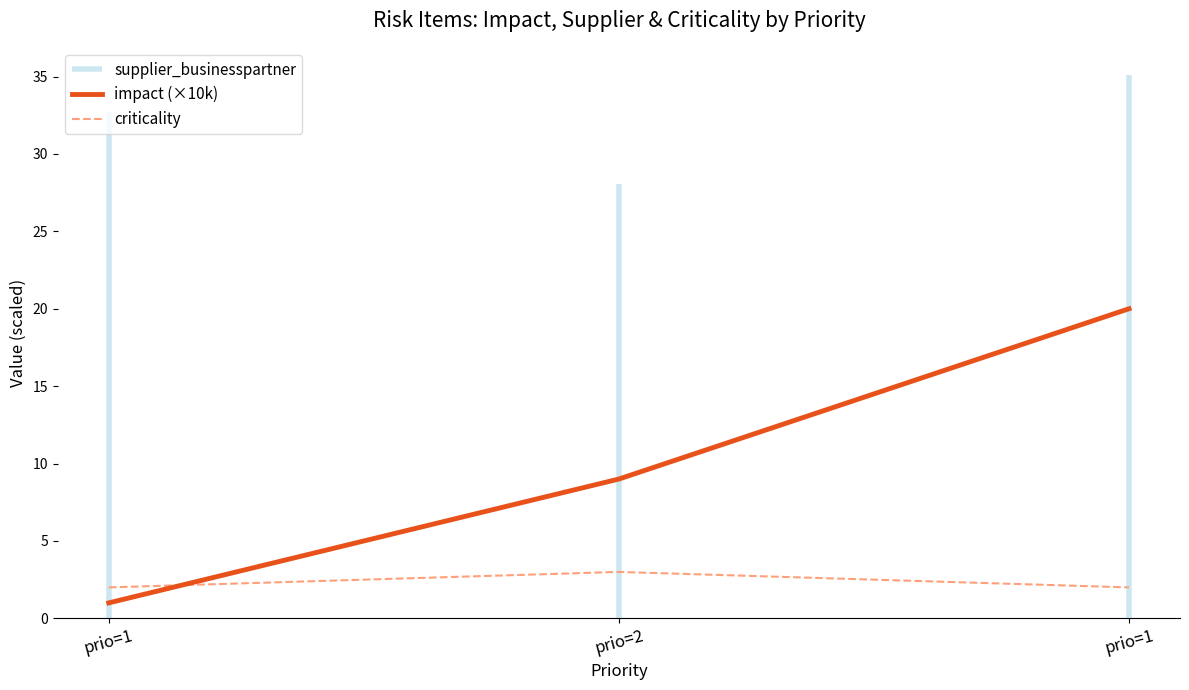

How many values in the impact (×10k) series exceed 9?

1